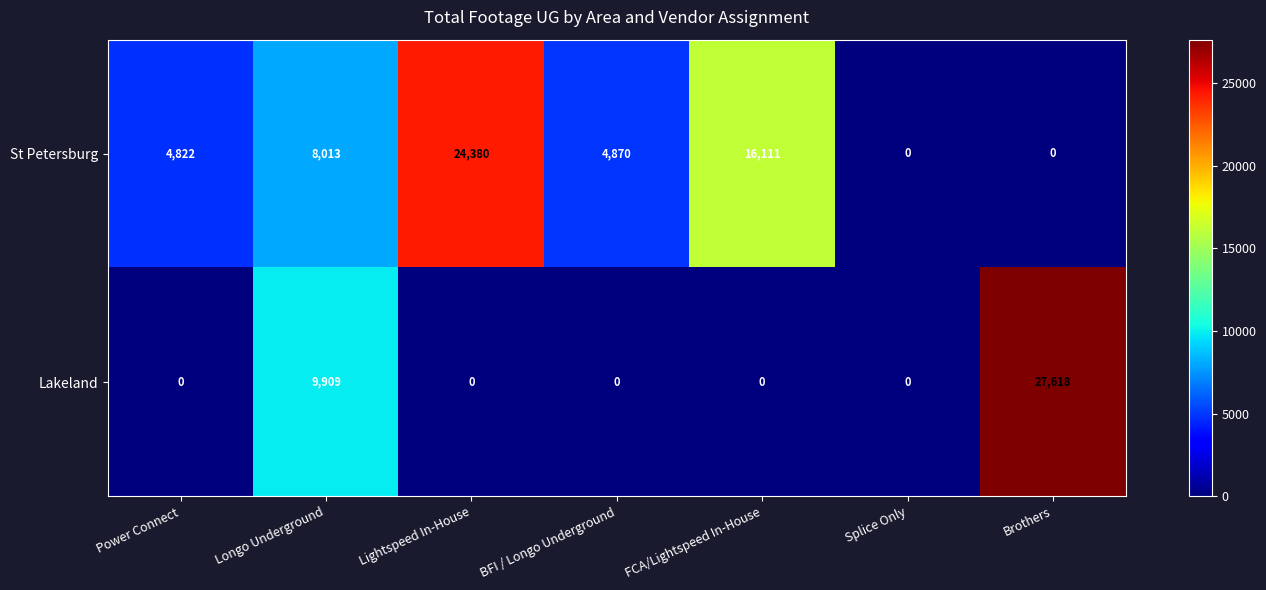

At Lightspeed In-House, list the series in order from largest to smallest.

St Petersburg, Lakeland